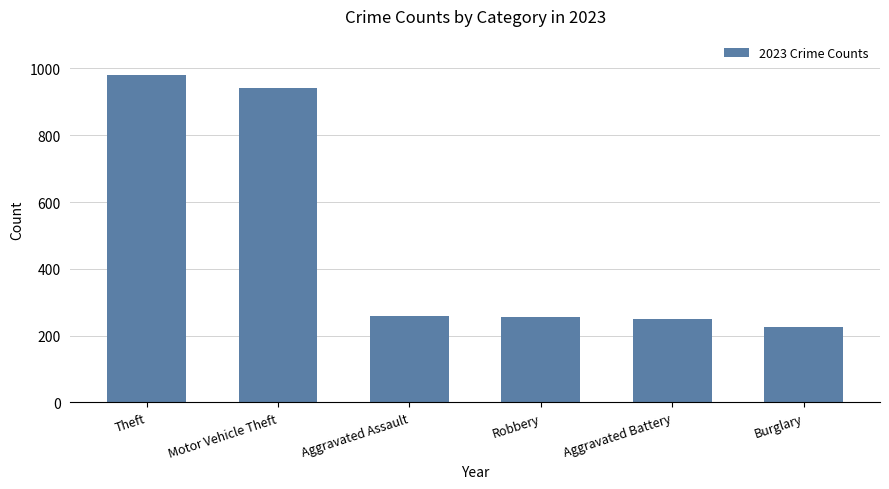

What is the greatest value displayed?

980